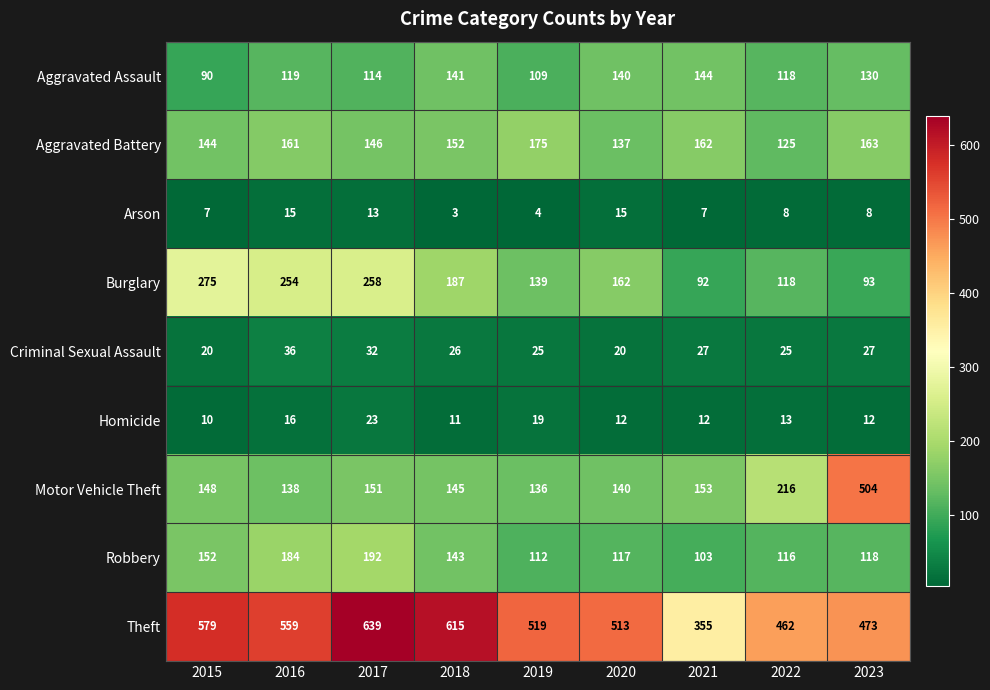

Read the Burglary value at 2015, to the nearest 5.

275